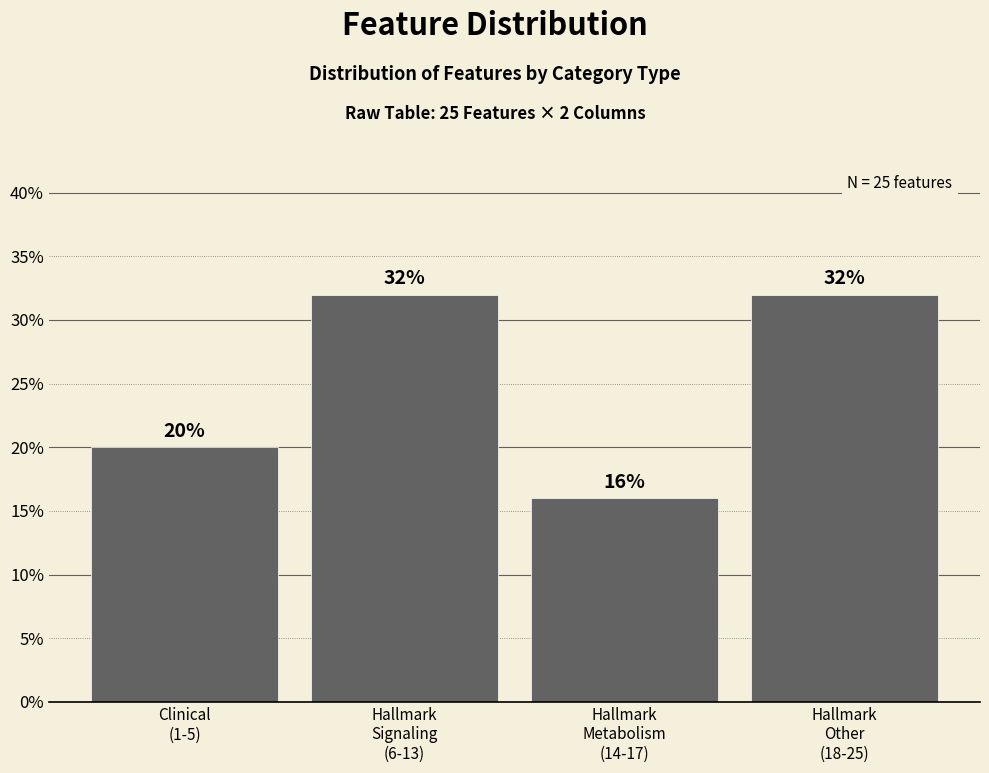

Reading left to right, what are all the values shown in this chart?

20	32	16	32